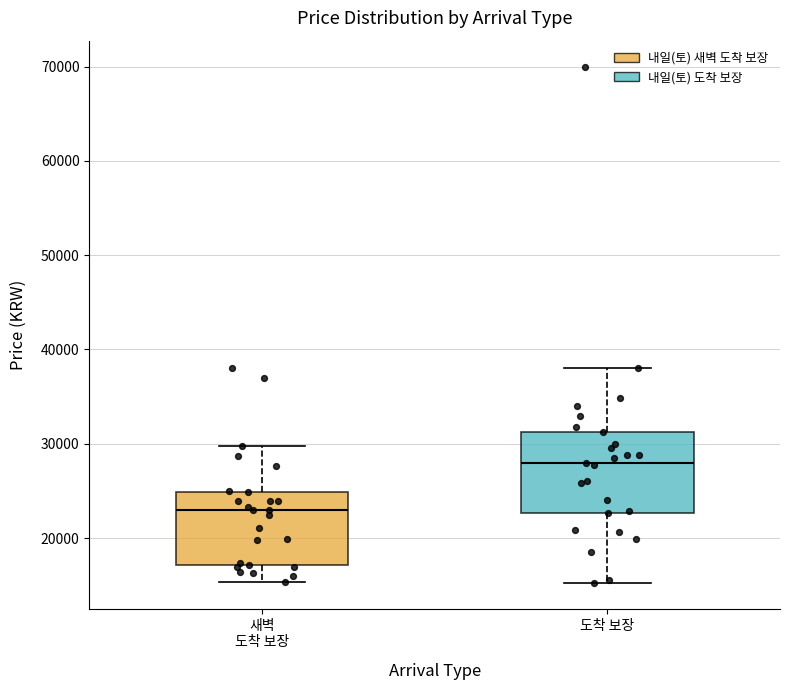

Where does the upper whisker of the box for 새벽 도착 보장 end on the y-axis? The values are not printed on the chart, so give them approximately, as read against the axis.

30000